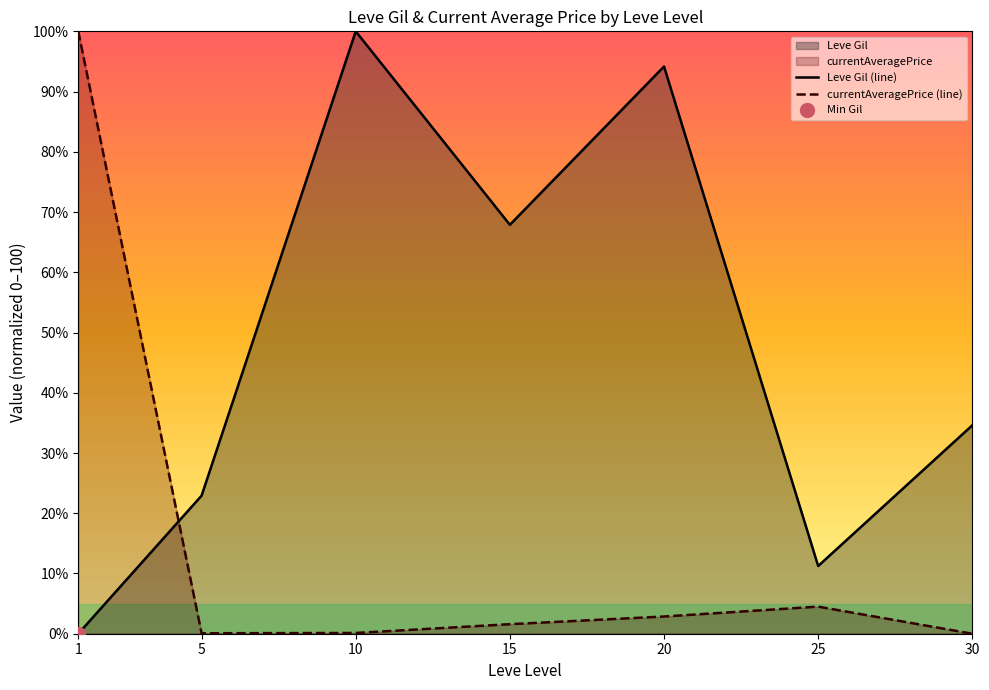

What is the difference between the currentAveragePrice (line) values at 10 and 20?

2.7